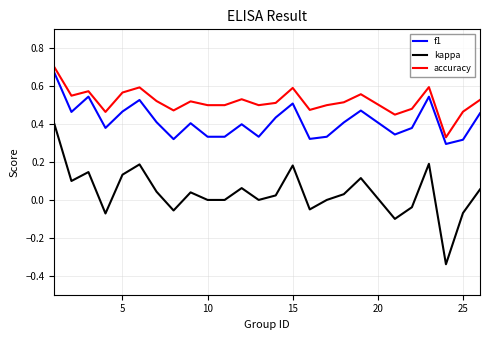

Rank the series by their maximum value, from highest to lowest.

accuracy, f1, kappa